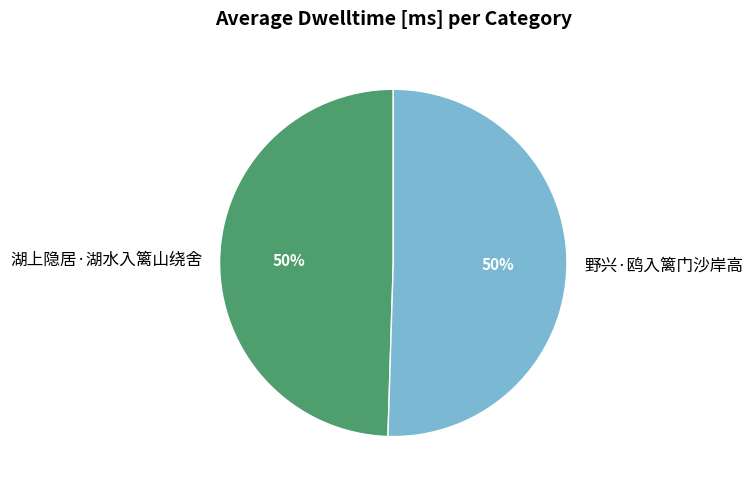

Do 湖上隐居·湖水入篱山绕舍 and 野兴·鸥入篱门沙岸高 together represent more than half of the pie?

Yes